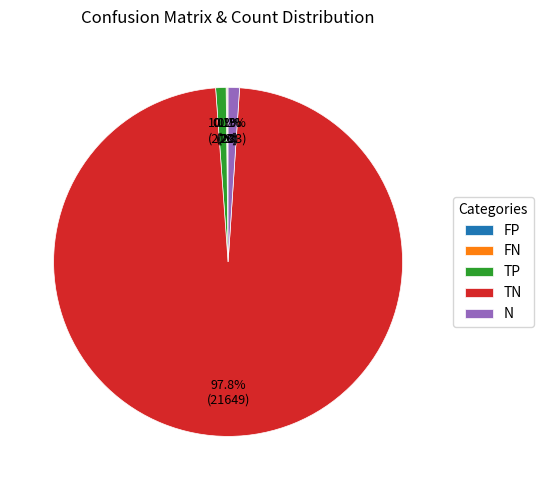

What portion of the pie excludes N?

98.9%